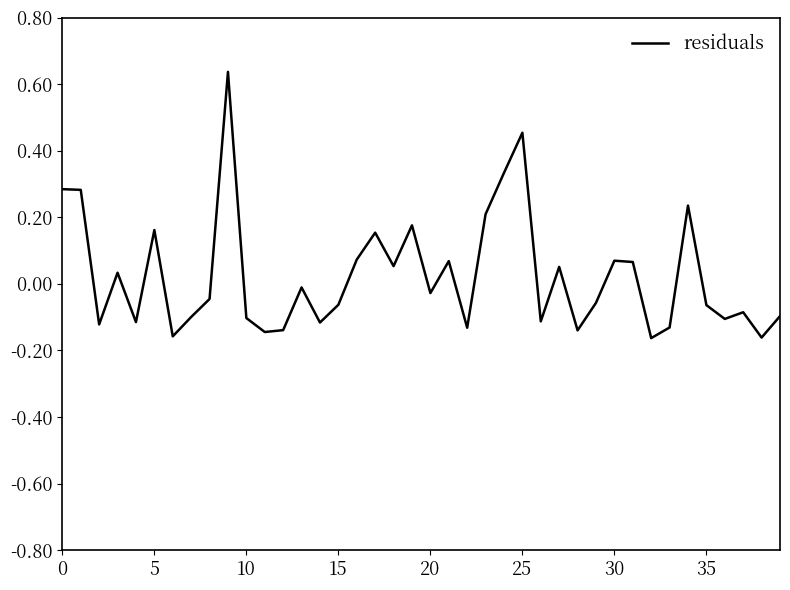

What is the difference between the maximum and minimum values?

0.8